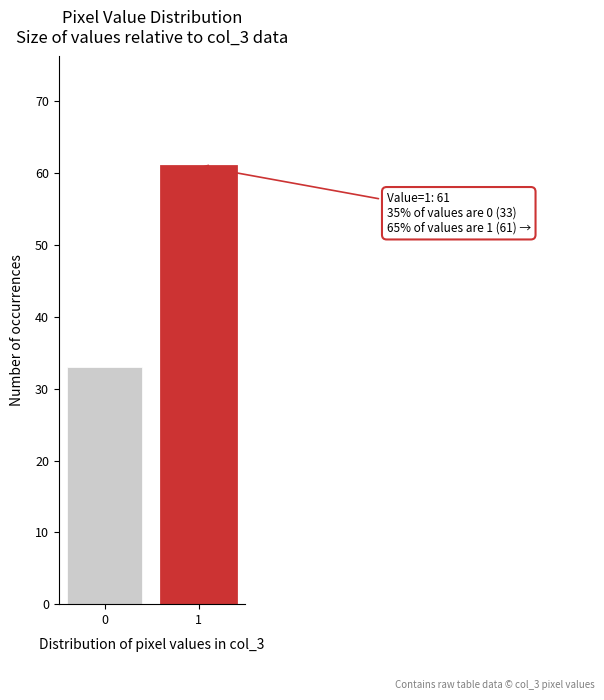

Reading left to right, what are all the values shown in this chart?

0=33	1=61